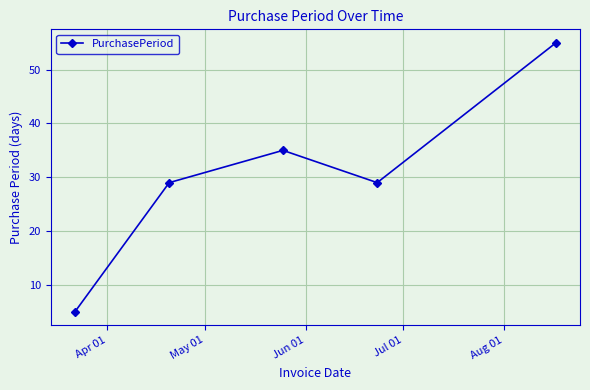

How many values are between 29 and 35?

3